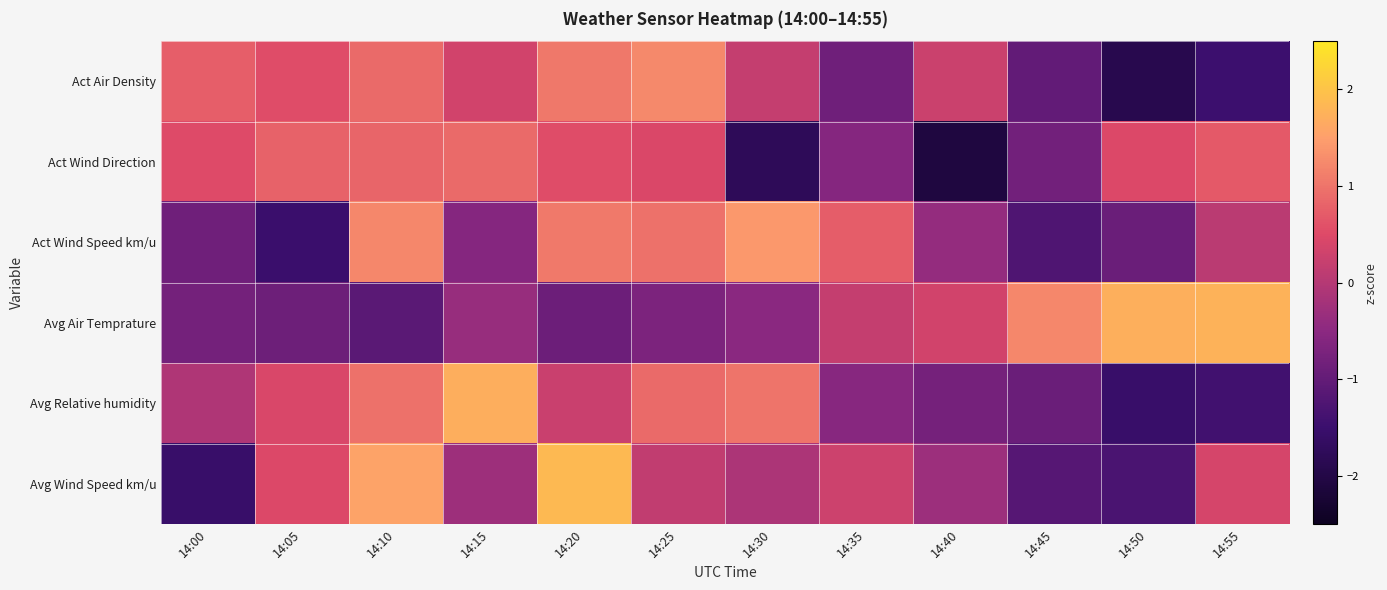

Reading right to left, what are all the values shown in this chart?

Act Air Density: 14:55=-1.5	14:50=-1.9	14:45=-1.0	14:40=0.3	14:35=-0.9	14:30=0.2	14:25=1.2	14:20=1.0	14:15=0.3	14:10=0.9	14:05=0.5	14:00=0.8
Act Wind Direction: 14:55=0.7	14:50=0.5	14:45=-0.8	14:40=-2.1	14:35=-0.6	14:30=-1.8	14:25=0.5	14:20=0.5	14:15=0.9	14:10=0.8	14:05=0.8	14:00=0.5
Act Wind Speed km/u: 14:55=0.1	14:50=-0.9	14:45=-1.2	14:40=-0.4	14:35=0.7	14:30=1.4	14:25=1.0	14:20=1.1	14:15=-0.6	14:10=1.2	14:05=-1.5	14:00=-0.9
Avg Air Temprature: 14:55=1.8	14:50=1.7	14:45=1.2	14:40=0.3	14:35=0.2	14:30=-0.5	14:25=-0.7	14:20=-0.9	14:15=-0.4	14:10=-1.1	14:05=-0.9	14:00=-0.8
Avg Relative humidity: 14:55=-1.4	14:50=-1.6	14:45=-0.9	14:40=-0.8	14:35=-0.6	14:30=1.0	14:25=0.9	14:20=0.3	14:15=1.7	14:10=1.0	14:05=0.4	14:00=-0.1
Avg Wind Speed km/u: 14:55=0.4	14:50=-1.3	14:45=-1.2	14:40=-0.3	14:35=0.3	14:30=-0.1	14:25=0.1	14:20=1.9	14:15=-0.3	14:10=1.5	14:05=0.5	14:00=-1.6